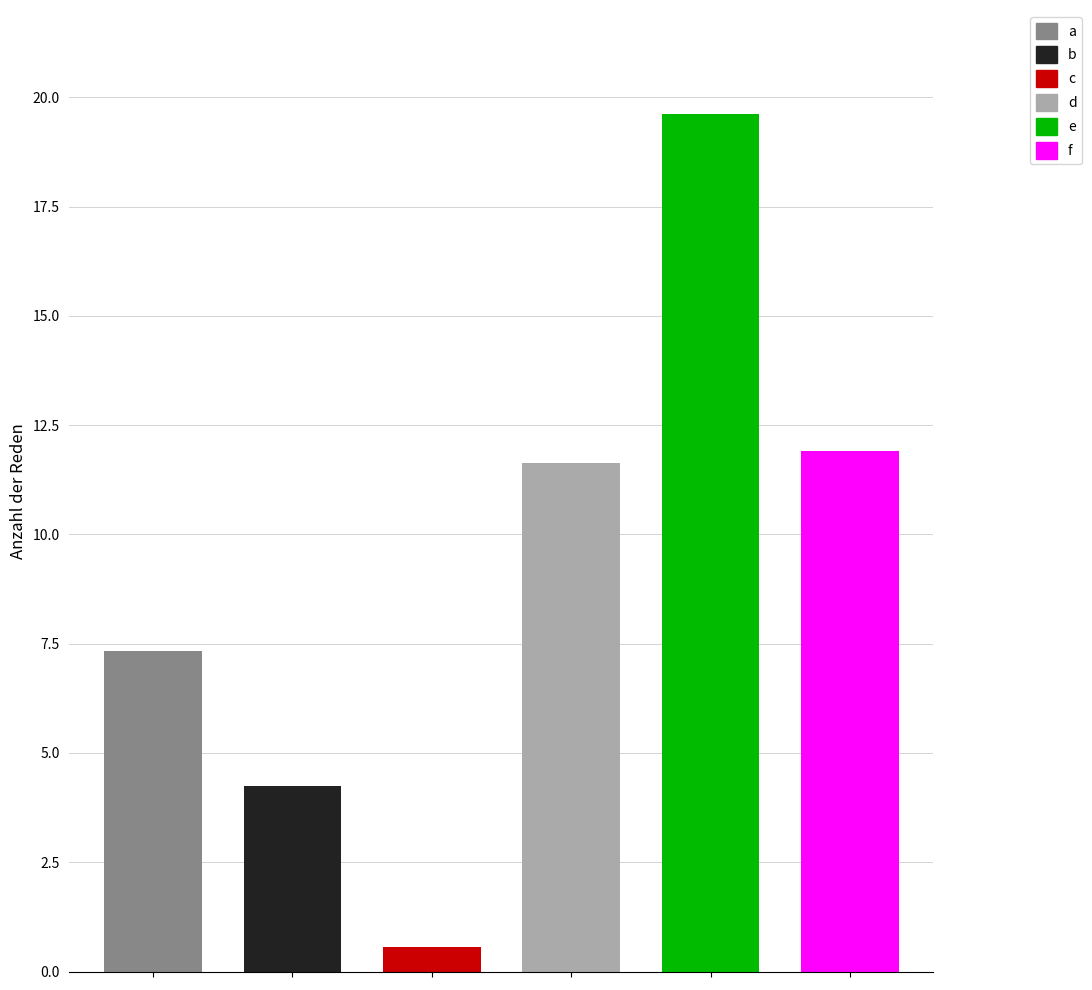

What is the maximum value shown in the chart?

19.6